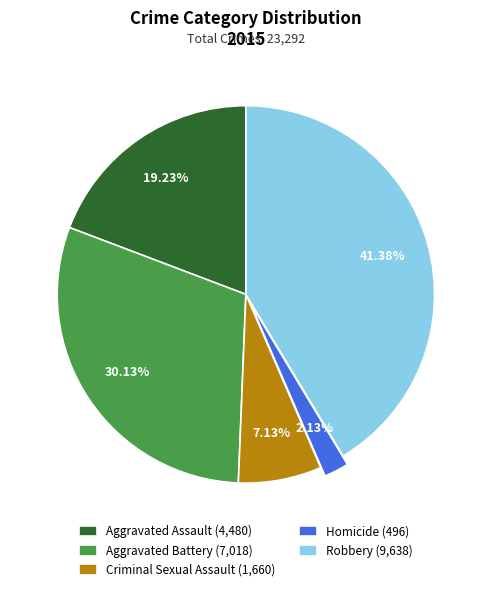

What is the total percentage of Robbery and Aggravated Battery?

71.5%